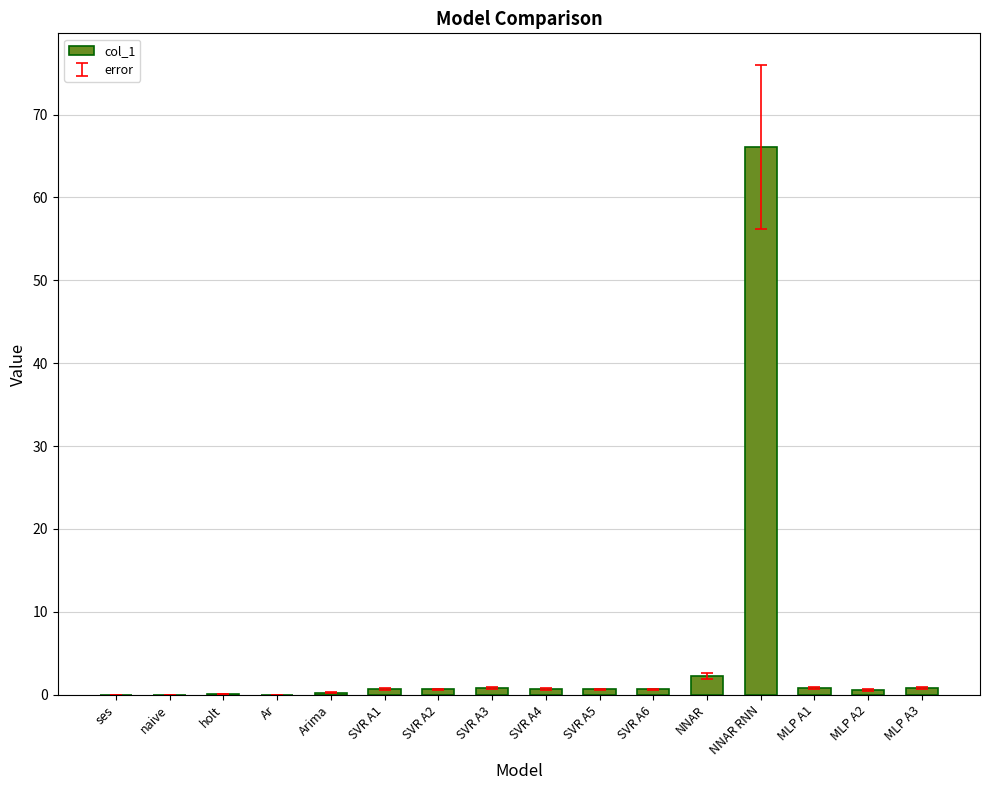

Which category has the highest value across all series?

NNAR RNN